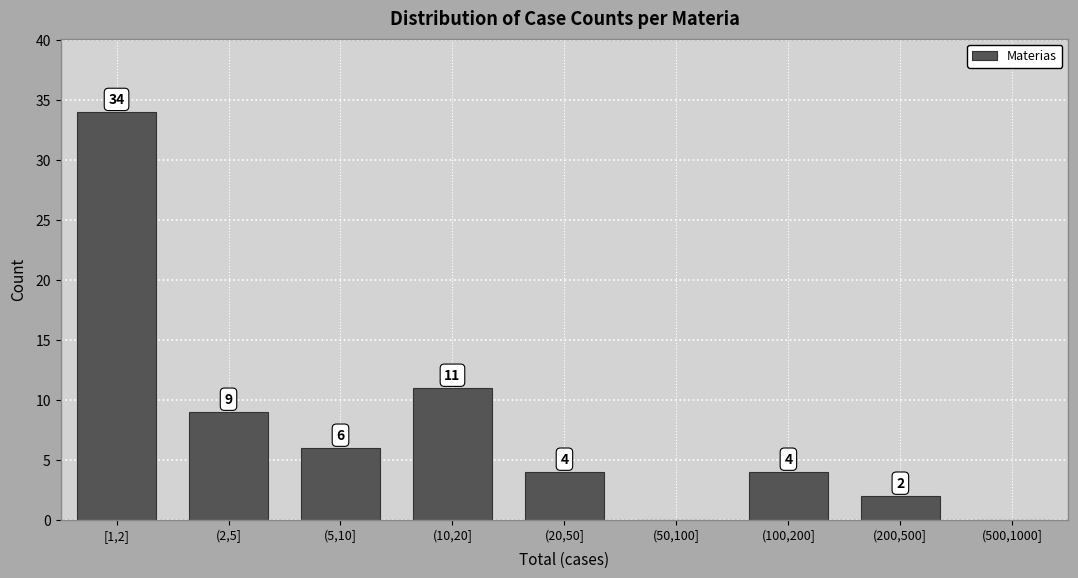

Reading left to right, list all the values displayed in this chart.

[1,2]=34	(2,5]=9	(5,10]=6	(10,20]=11	(20,50]=4	(50,100]=0	(100,200]=4	(200,500]=2	(500,1000]=0